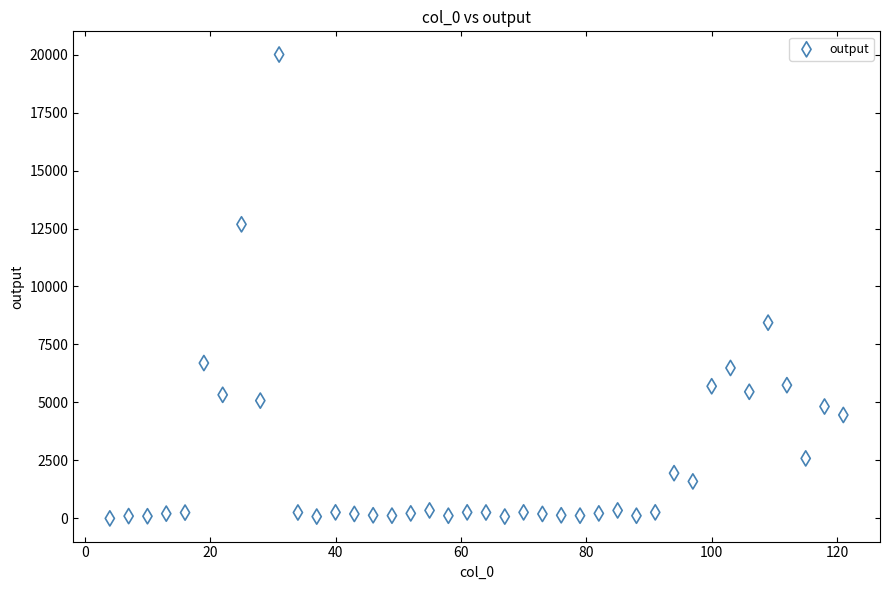

What Y value in the scatter plot is closest to 10001?

8441